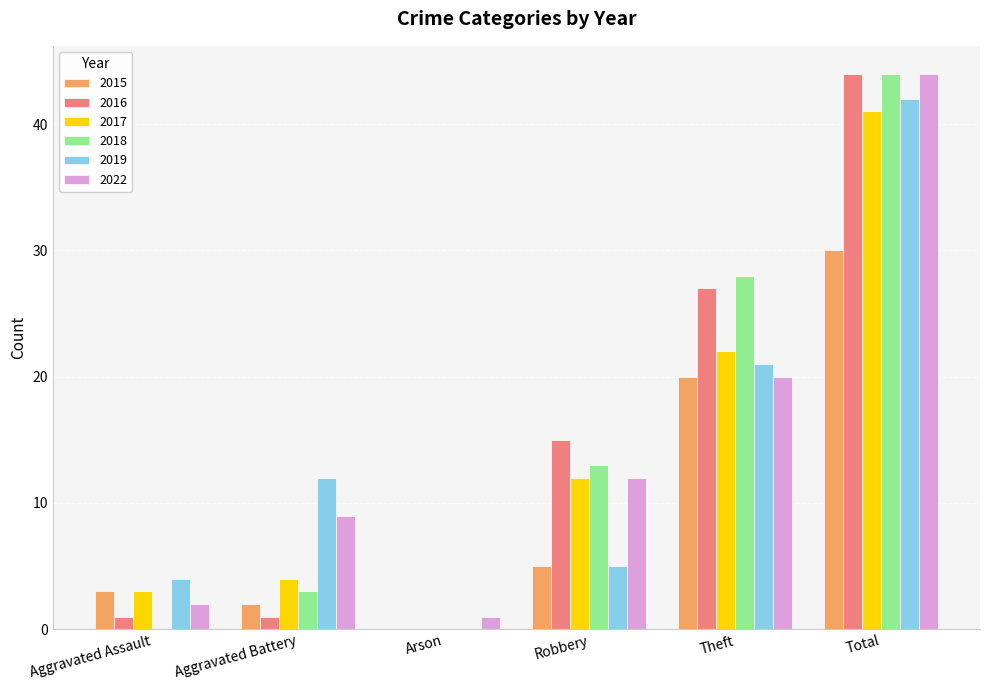

Which series changed the most between Aggravated Assault and Robbery?

2016